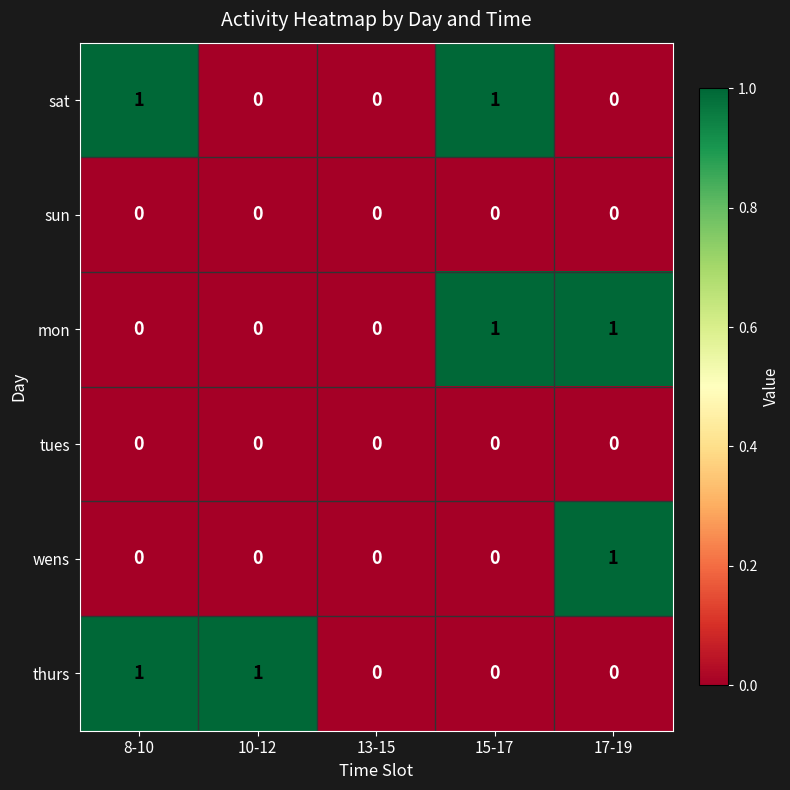

Count the sat values in the range 0 to 1.

5